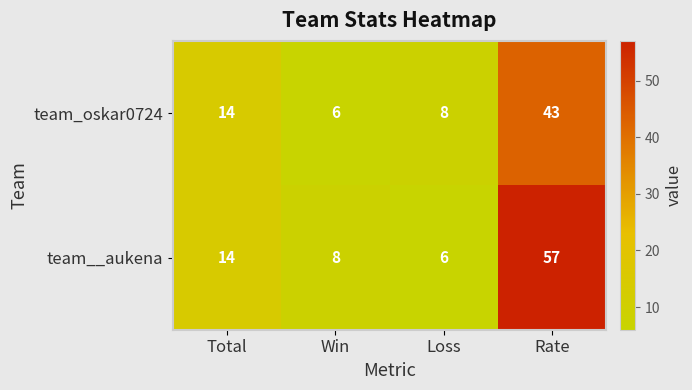

What is the spread (max minus min) of values at Rate?

14